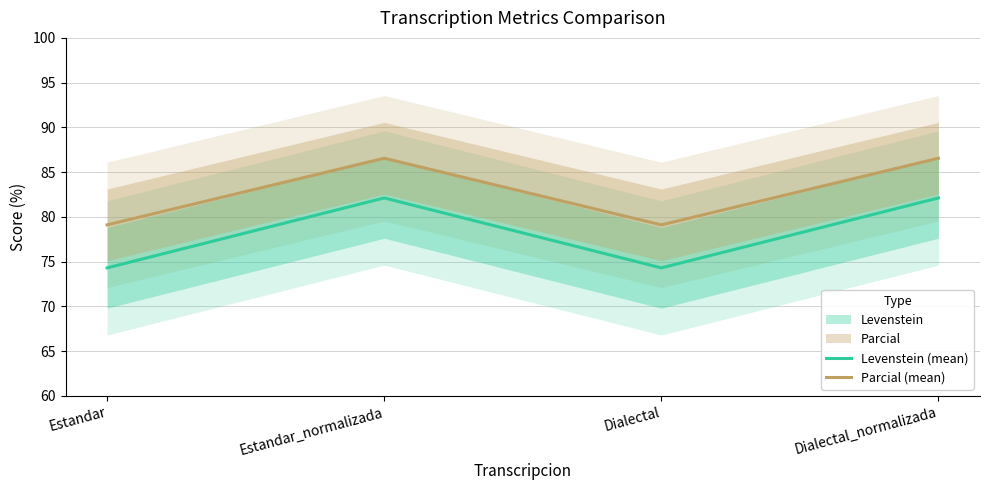

Where does the Parcial (mean) series first go above 86?

Estandar_normalizada